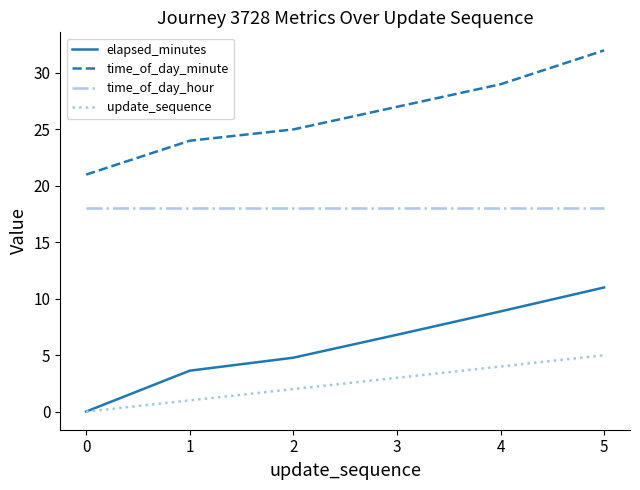

What is the difference between the update_sequence values at 1 and 4?

3.0